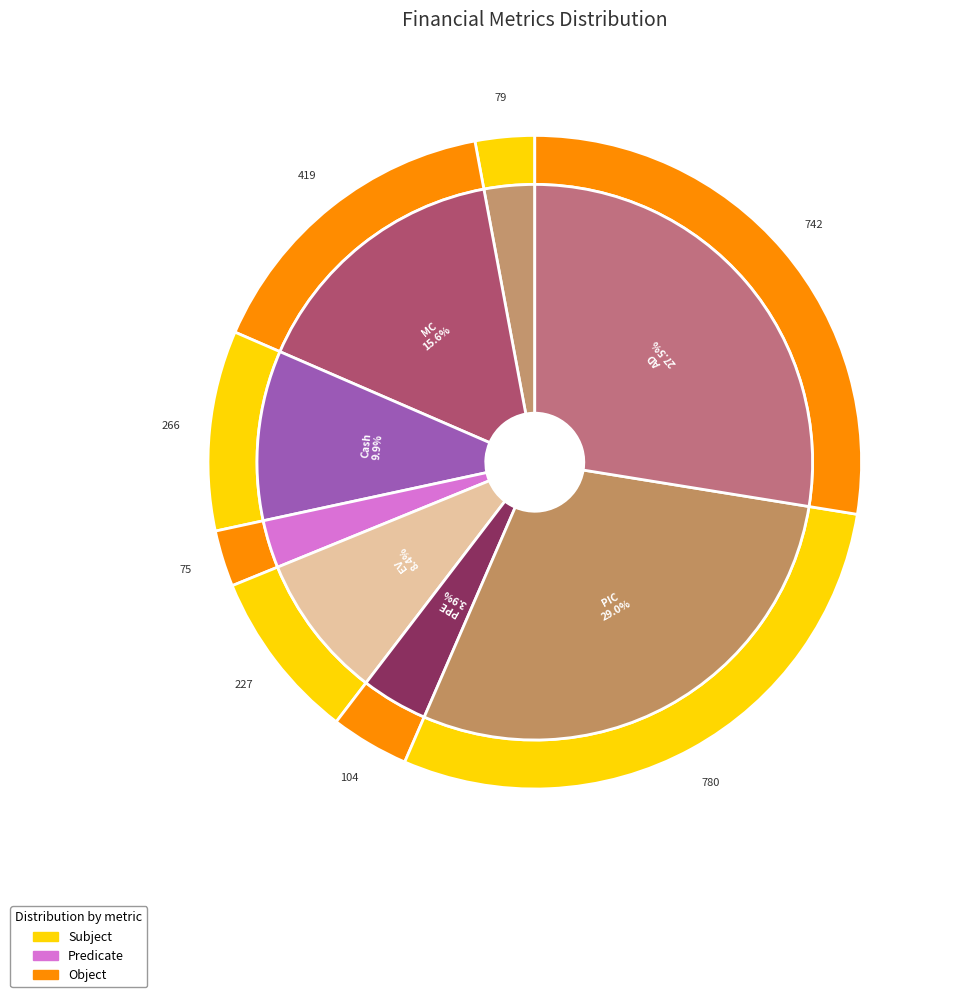

Does AD account for over 50% of the chart?

No